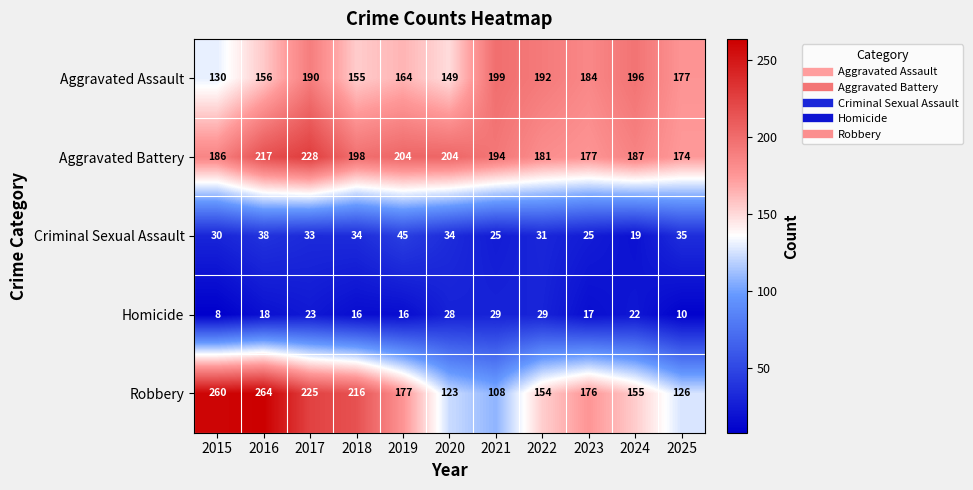

Which series has the largest total across all categories?

Aggravated Battery